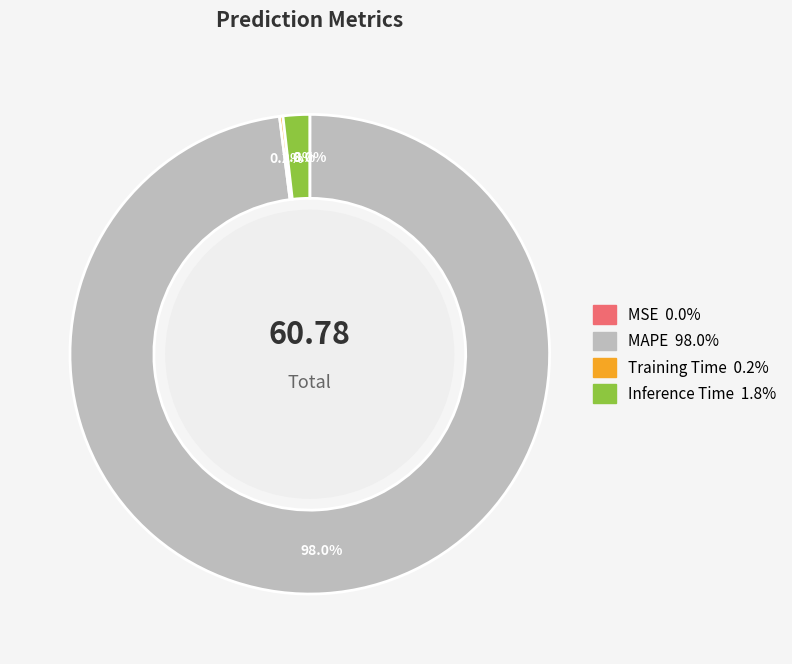

Does any single category account for the majority?

Yes